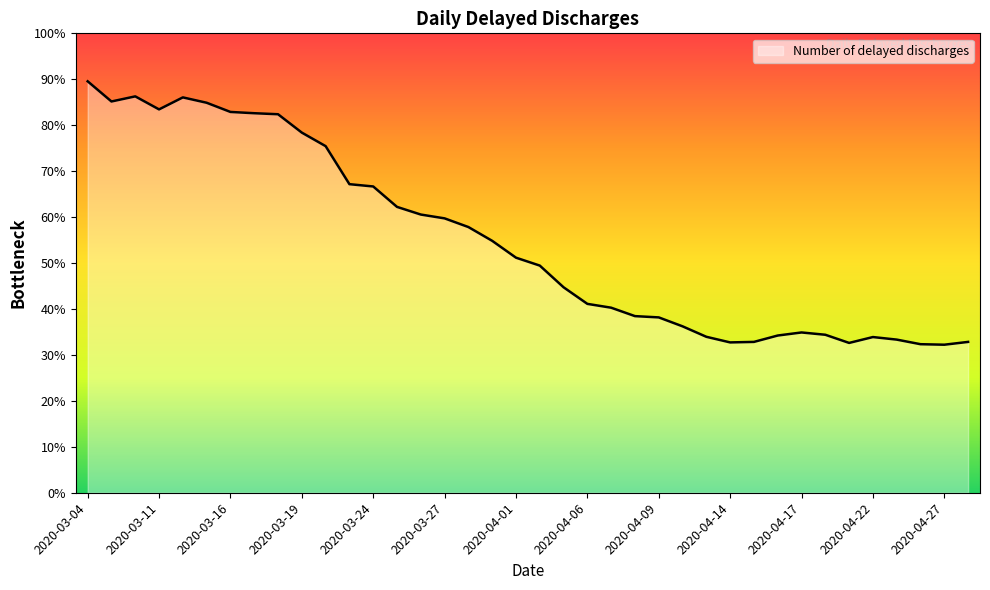

Does the chart have visible grid lines?

No